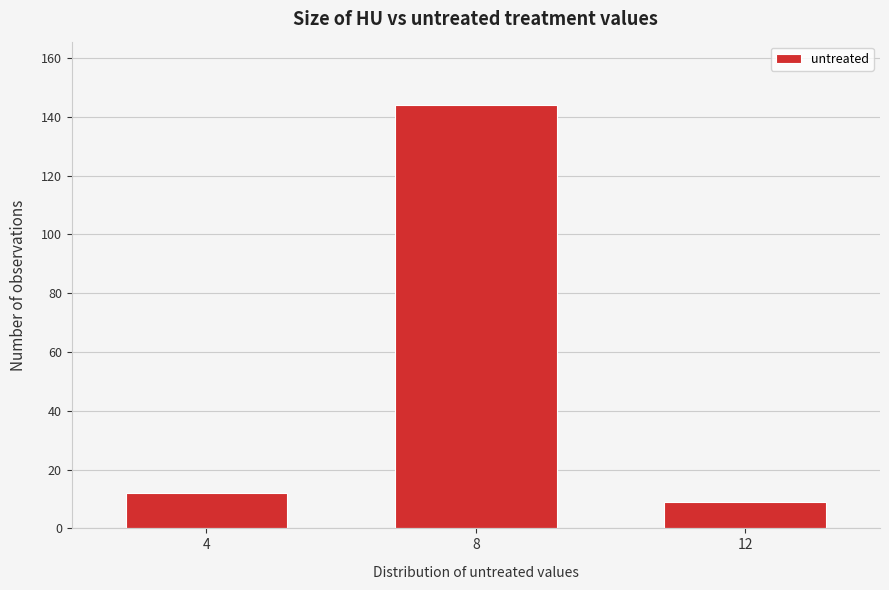

Reading left to right, transcribe all the data shown in this chart.

12	144	9